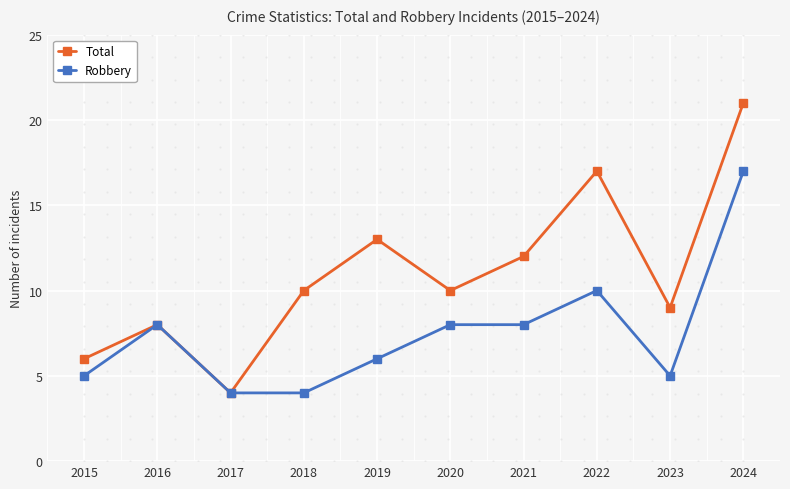

What is the minimum value shown in the chart?

4